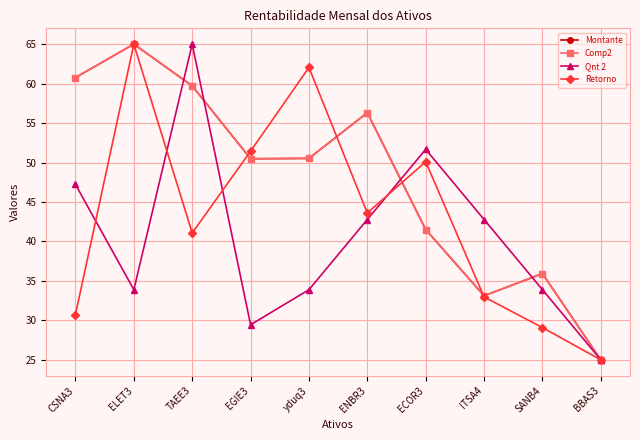

List the series in order of their peak value, highest first.

Montante, Comp2, Qnt 2, Retorno